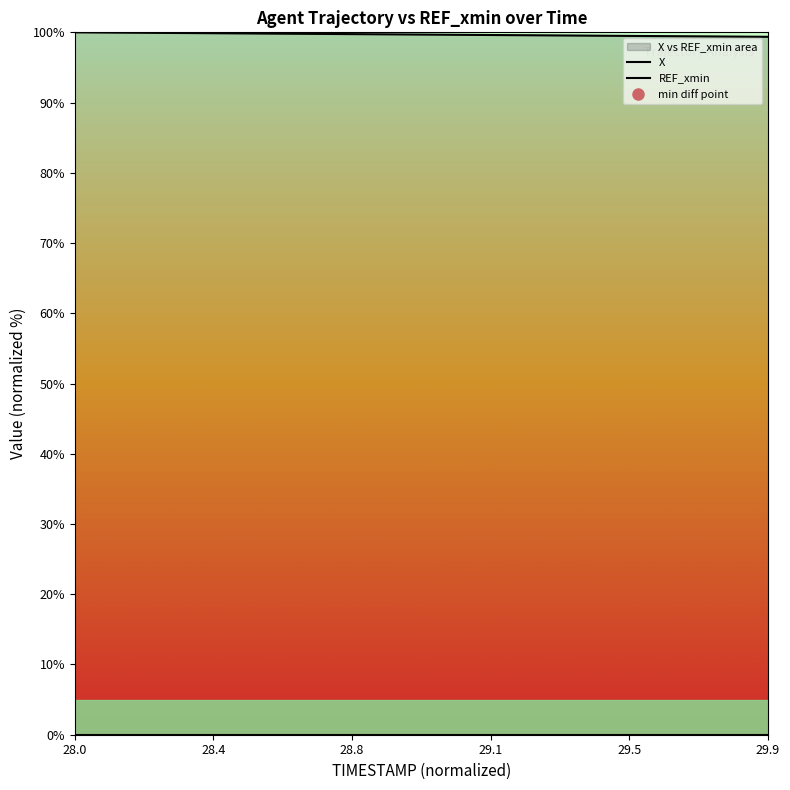

True or false: REF_xmin and X intersect in this chart.

False